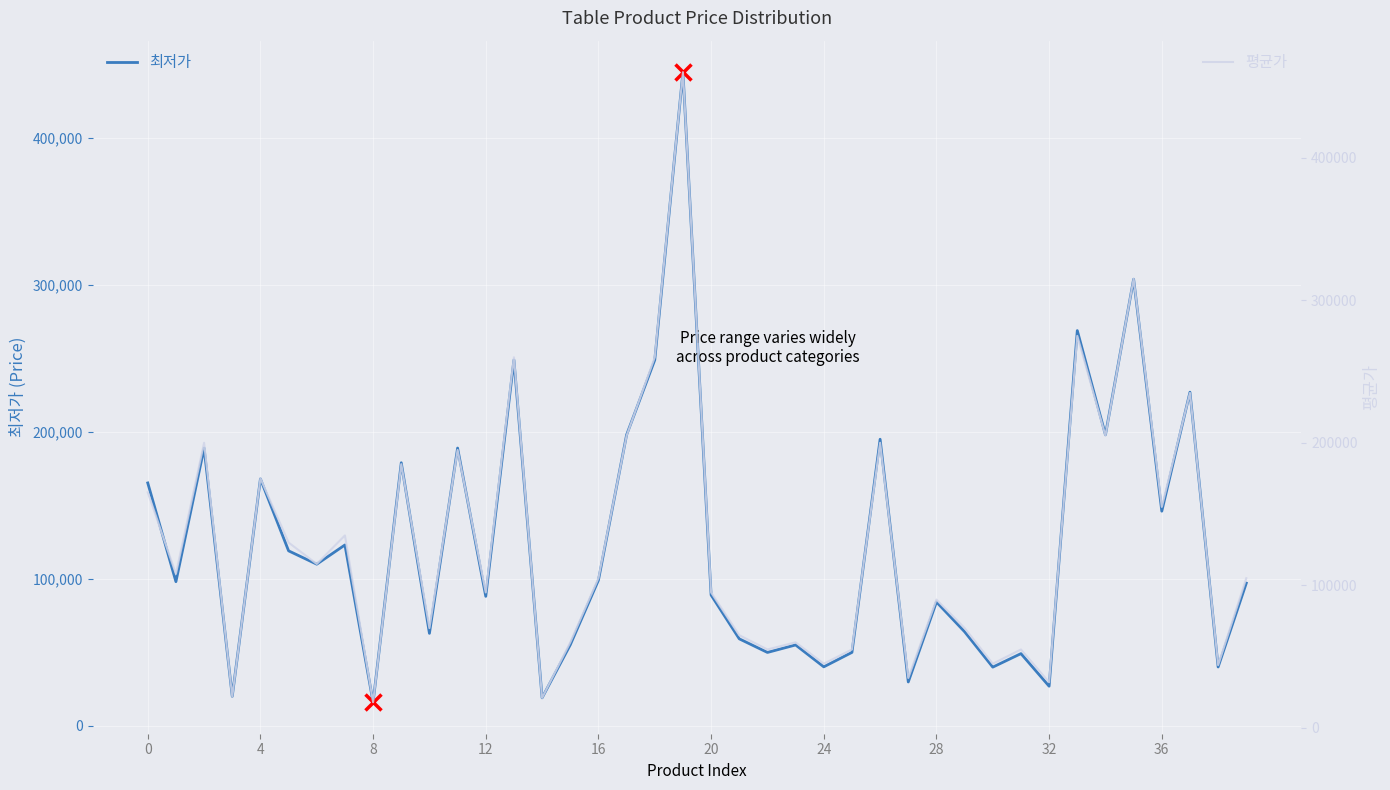

The value of 최저가 at 36 is 29387. True or false?

False